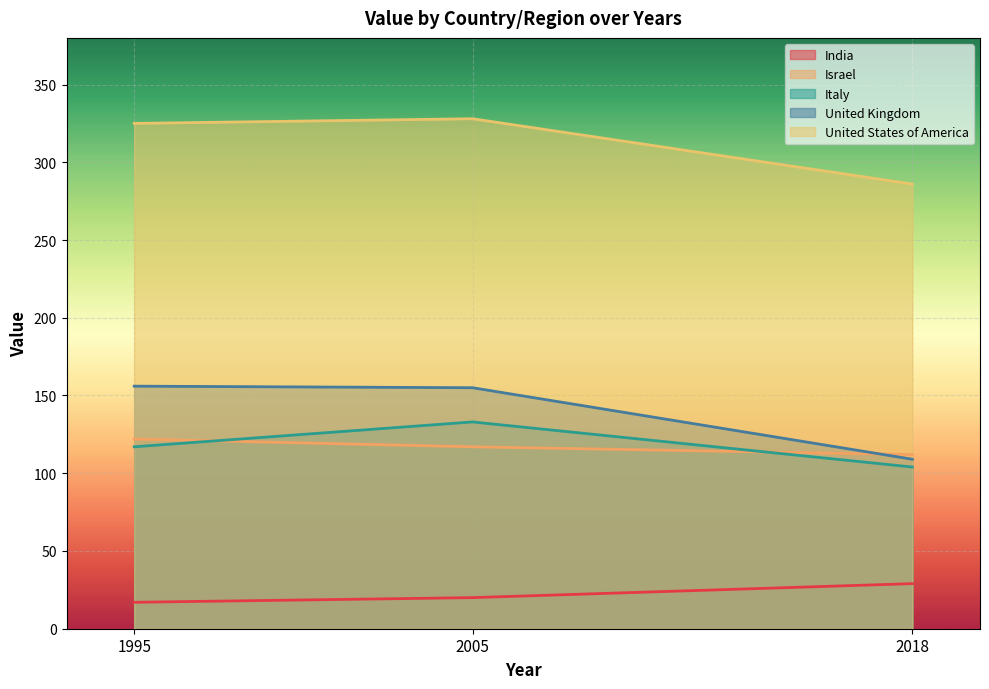

Which has a higher value, 1995 or 2018?

2018